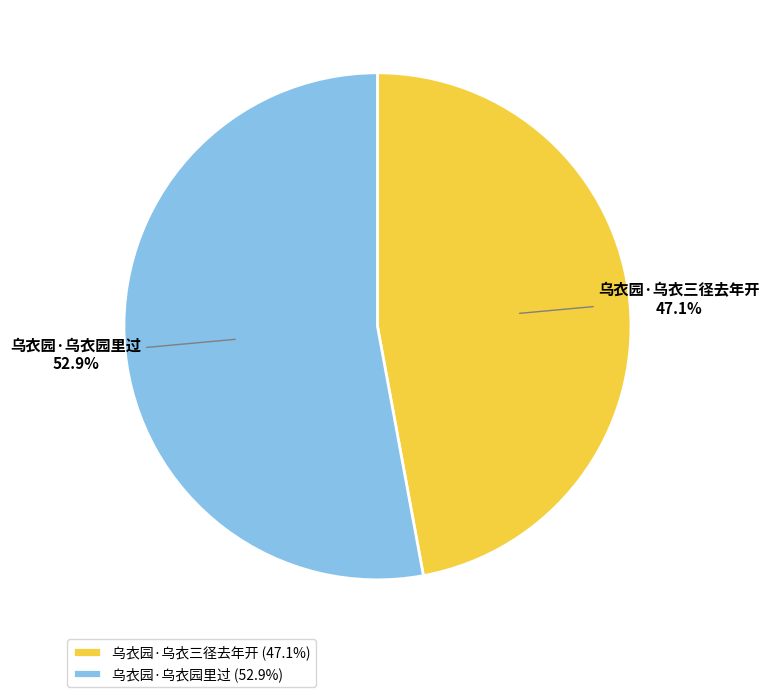

To the nearest percent, what is the average slice percentage?

50%